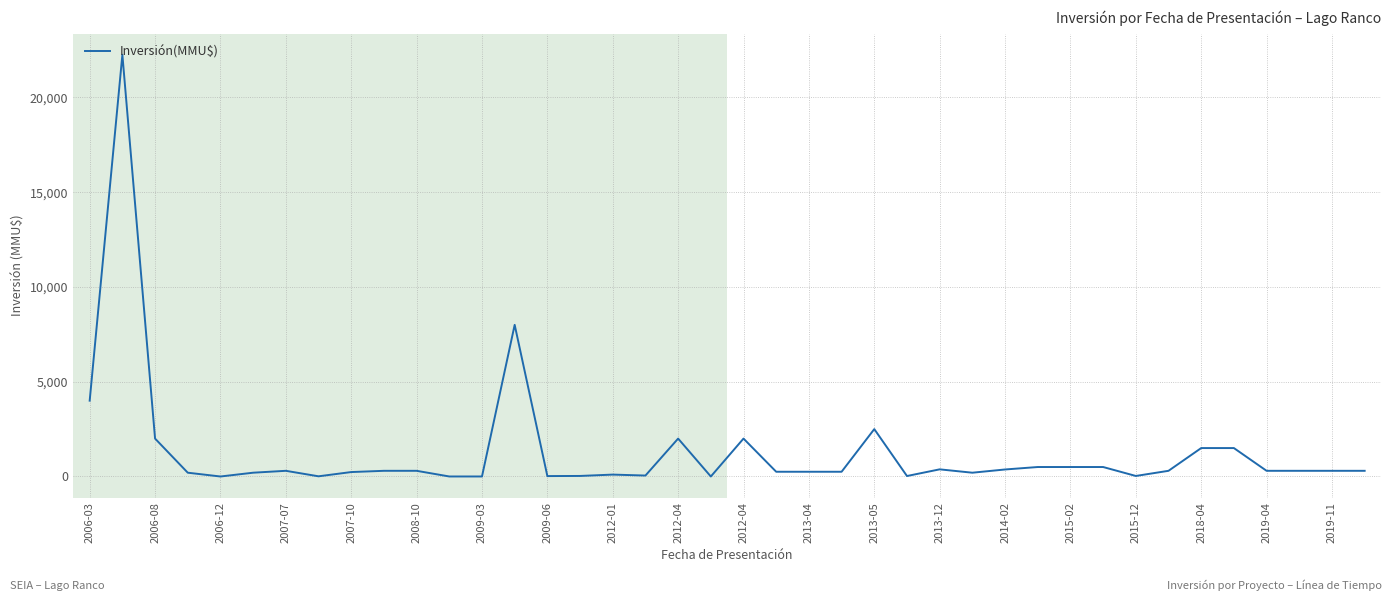

What is the sum of all values?

52247